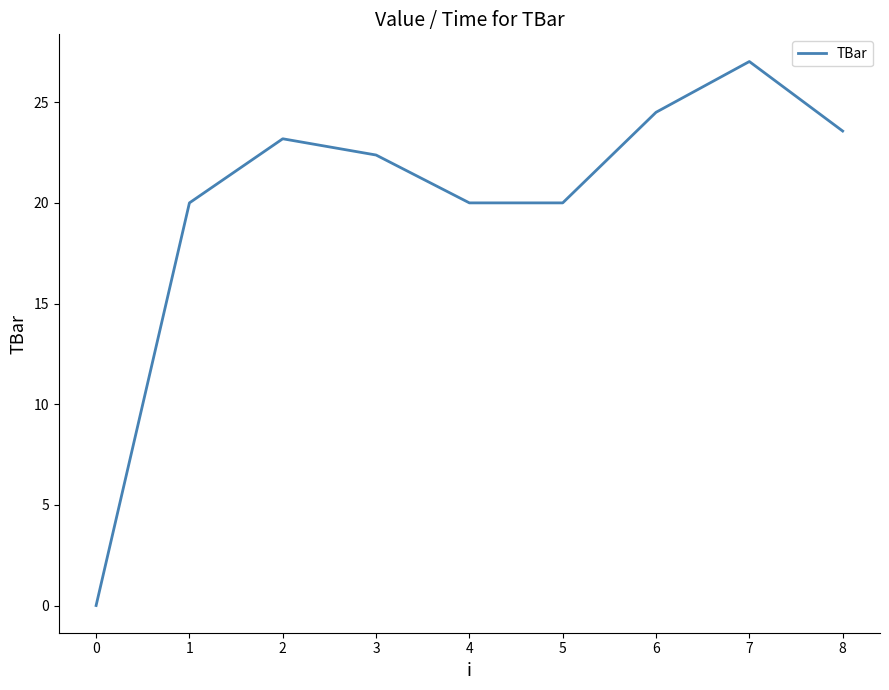

Reading left to right, transcribe all the data shown in this chart.

0.0	20.0	23.2	22.4	20.0	20.0	24.5	27.0	23.6